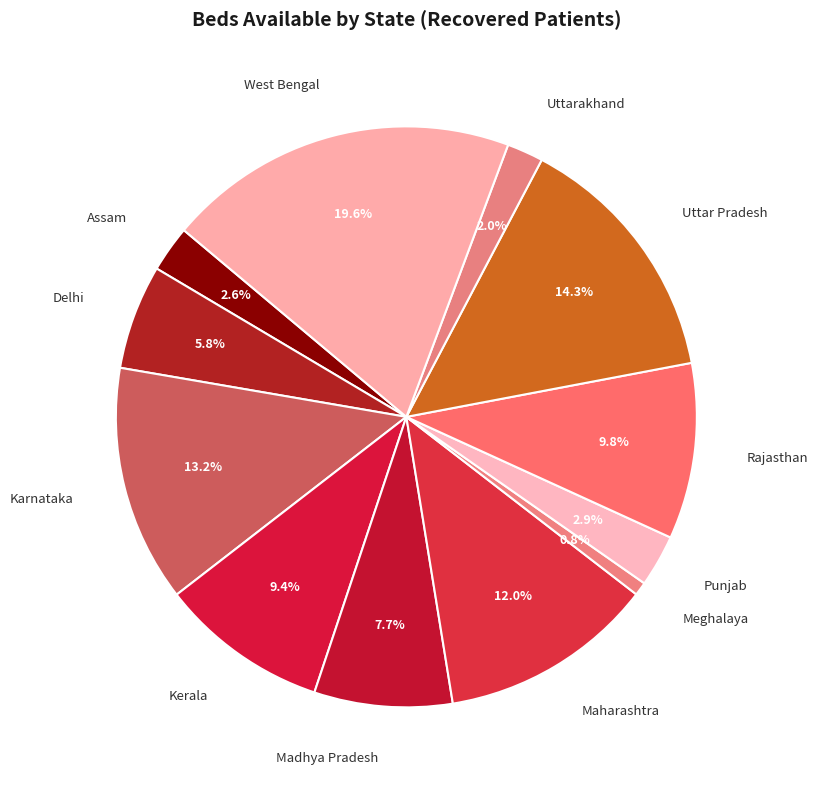

Which category has the smallest portion of the pie?

Meghalaya